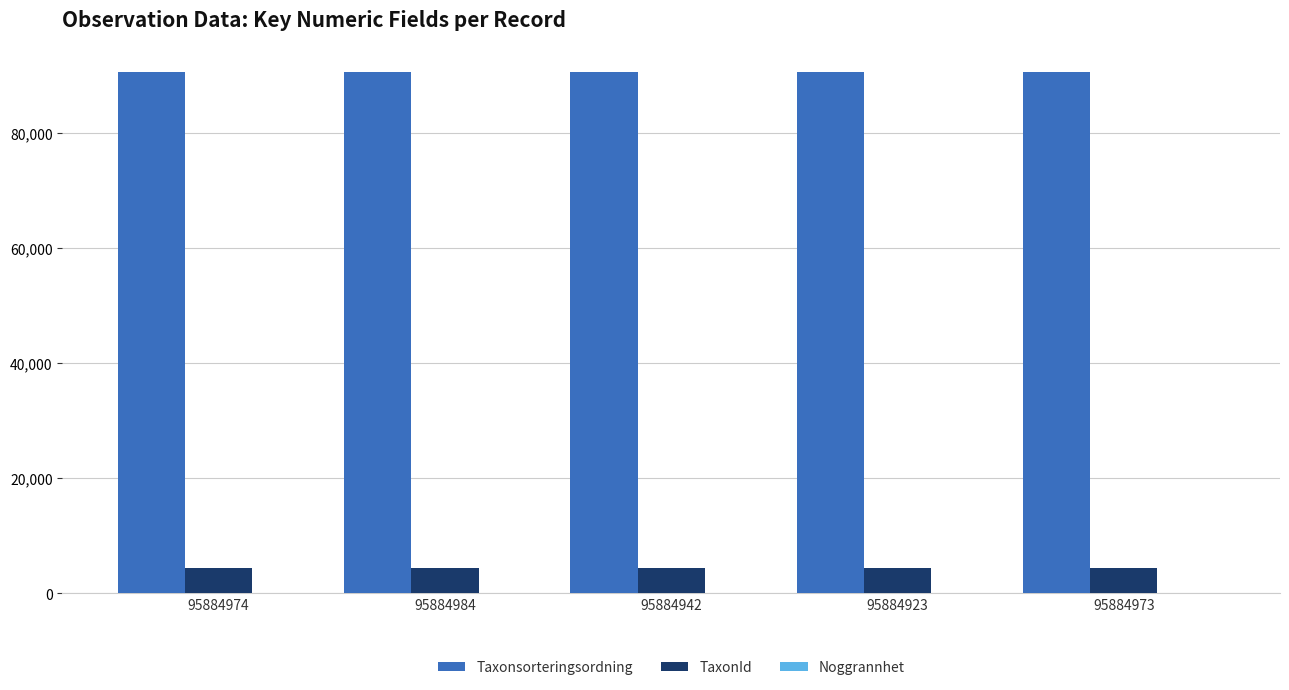

The Taxonsorteringsordning series shows 90653 at 95884923. True or false?

True